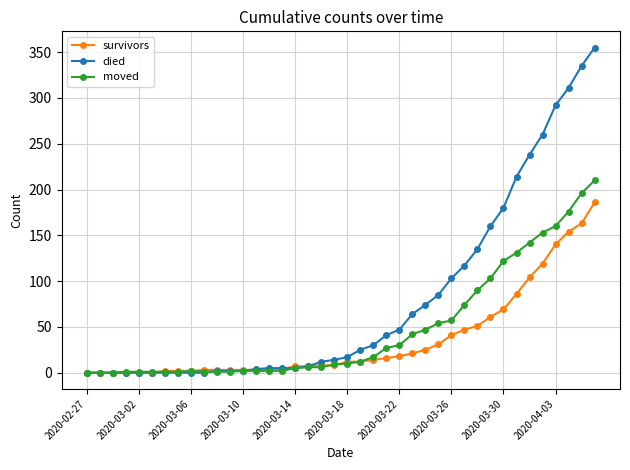

What is the value of the survivors point at the 20th from the left?

8